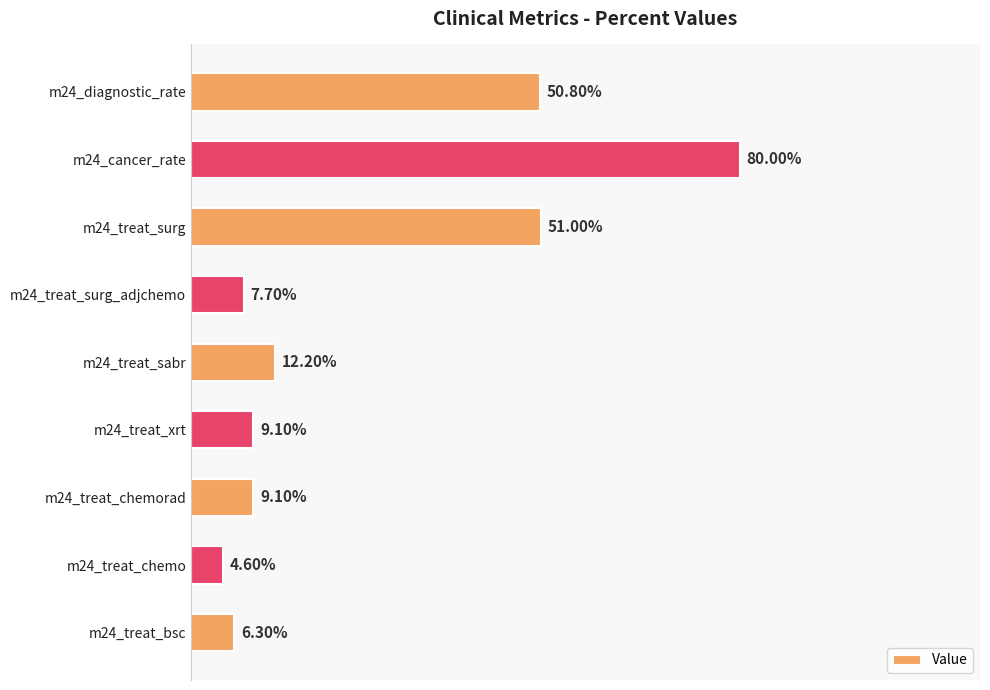

Does the chart contain any negative values?

No